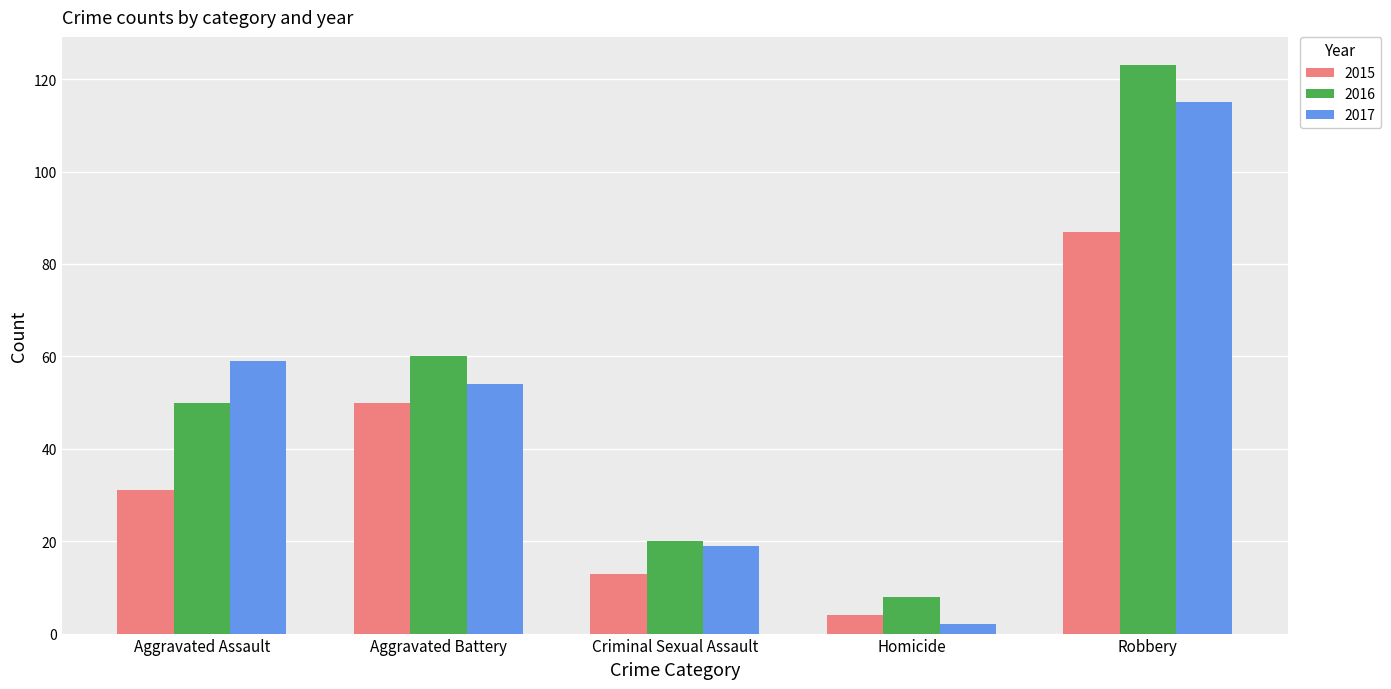

Reading left to right, transcribe all the data shown in this chart.

2015: 31	50	13	4	87
2016: 50	60	20	8	123
2017: 59	54	19	2	115